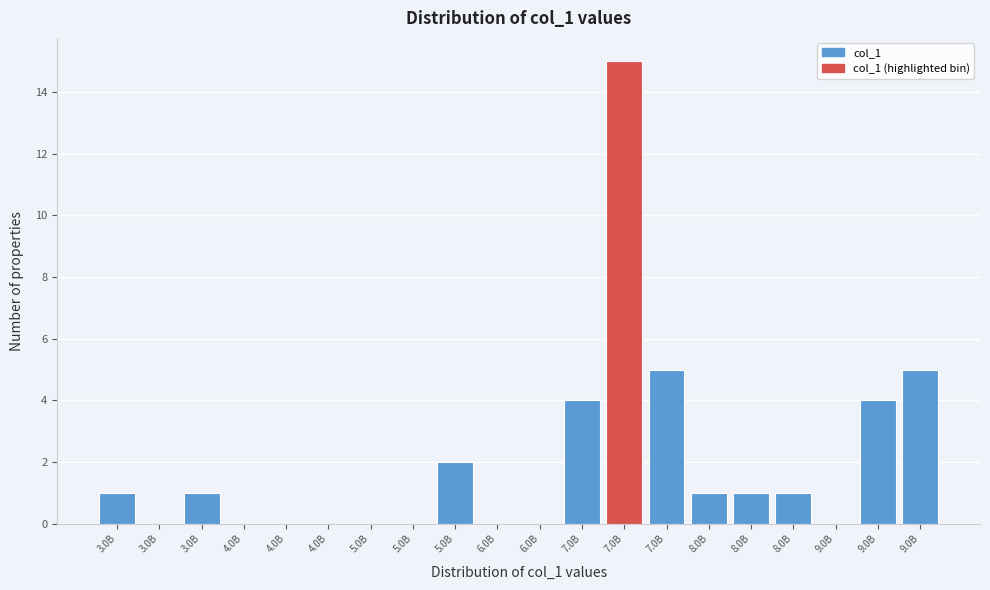

Are the bars horizontal?

No